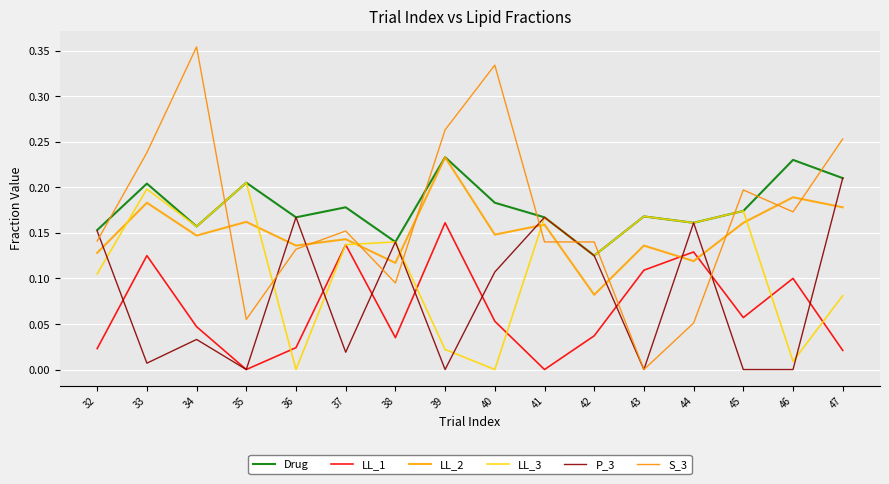

Is this an area chart (filled region under the line)?

No